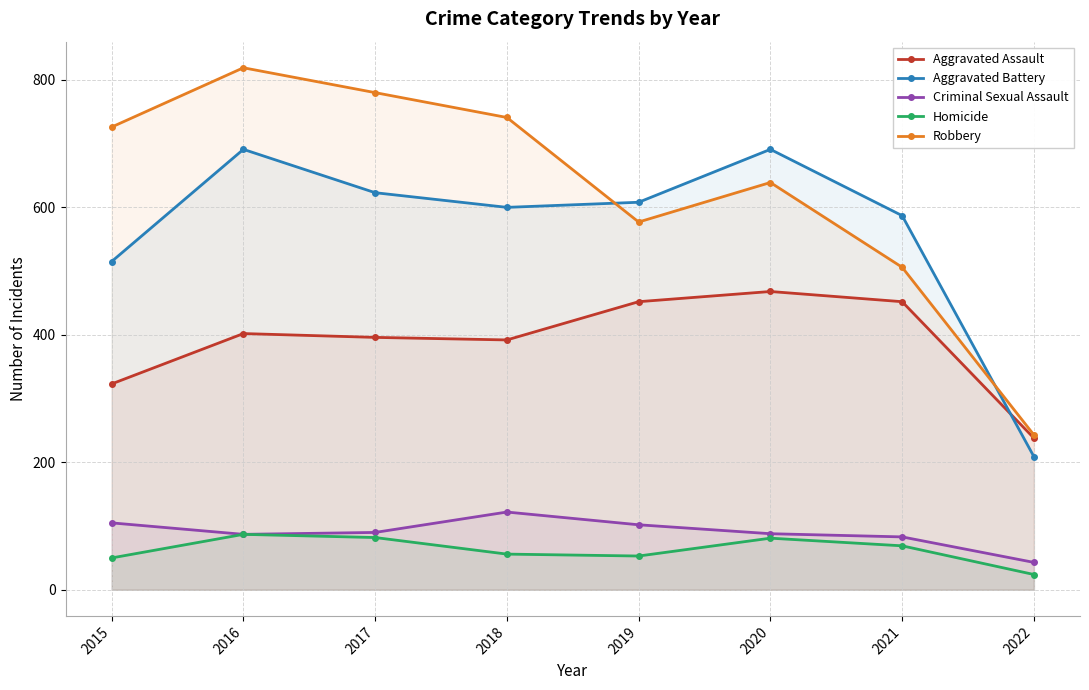

At which label does Robbery first exceed 726?

2016